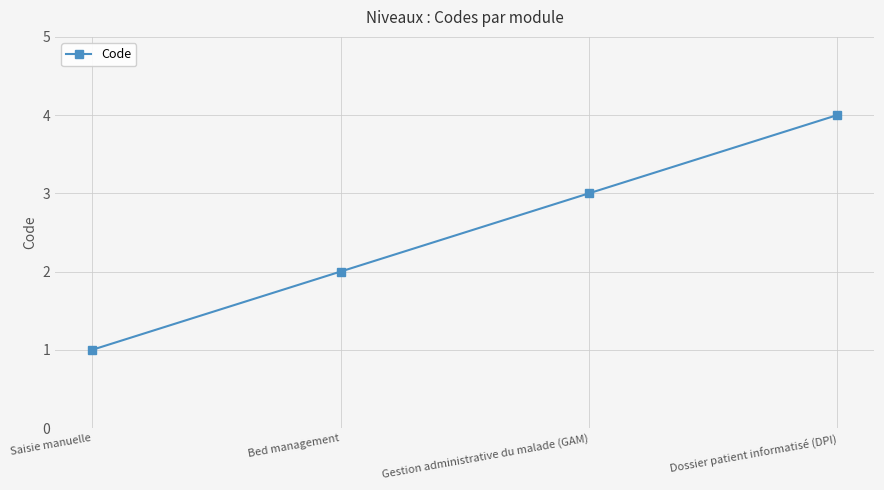

How many lines are shown in the chart?

1